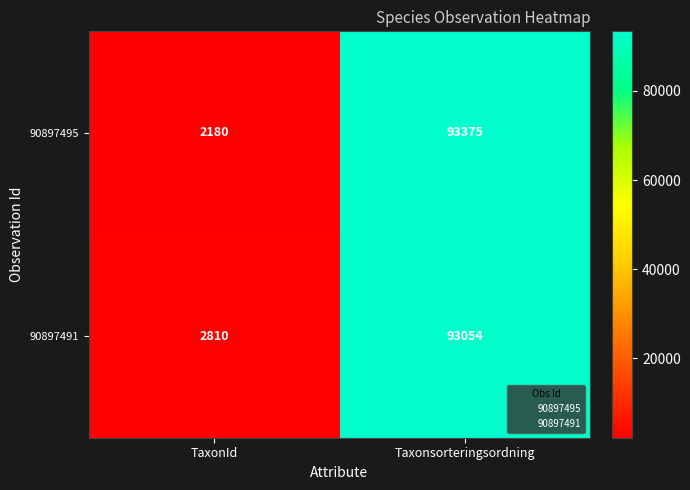

Is it true that 90897491 equals 160503 at Taxonsorteringsordning?

False